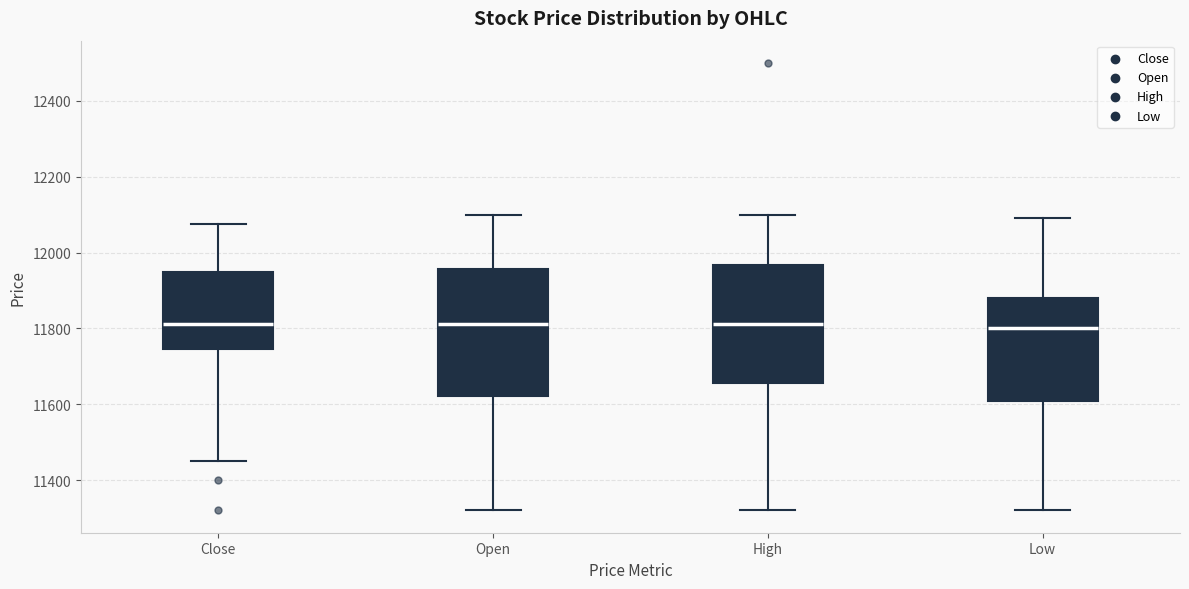

Reading left to right, read every box against the y-axis: the position of its median line, the range the box covers, and the ends of its whiskers. The values are not printed on the chart, so give them approximately, as read against the axis.

Close: median 11820, box 11740 to 11940, whiskers 11460 to 12080
Open: median 11820, box 11620 to 11960, whiskers 11320 to 12100
High: median 11820, box 11660 to 11960, whiskers 11320 to 12100
Low: median 11800, box 11600 to 11880, whiskers 11320 to 12100